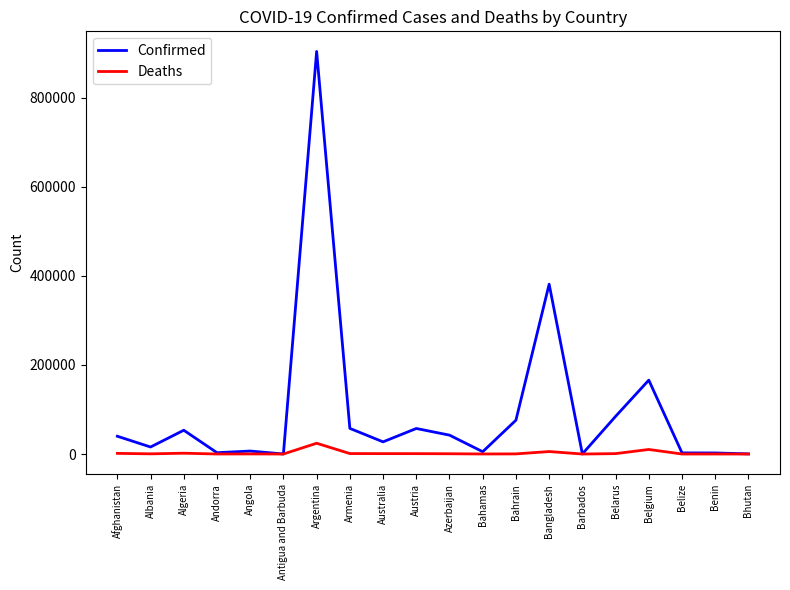

At which category does the chart reach its peak across all series?

Argentina